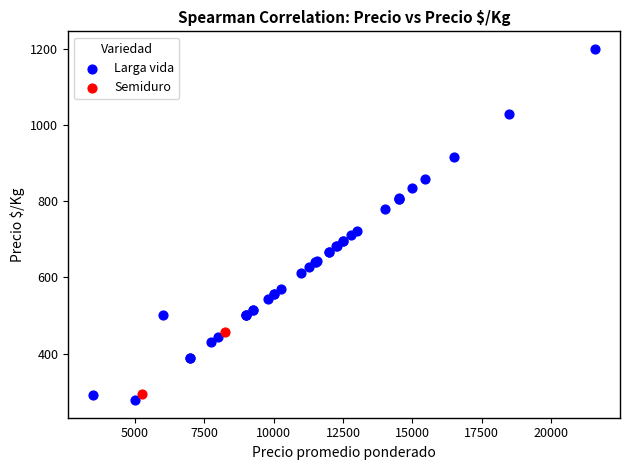

What are all the series names shown in the legend?

Larga vida, Semiduro